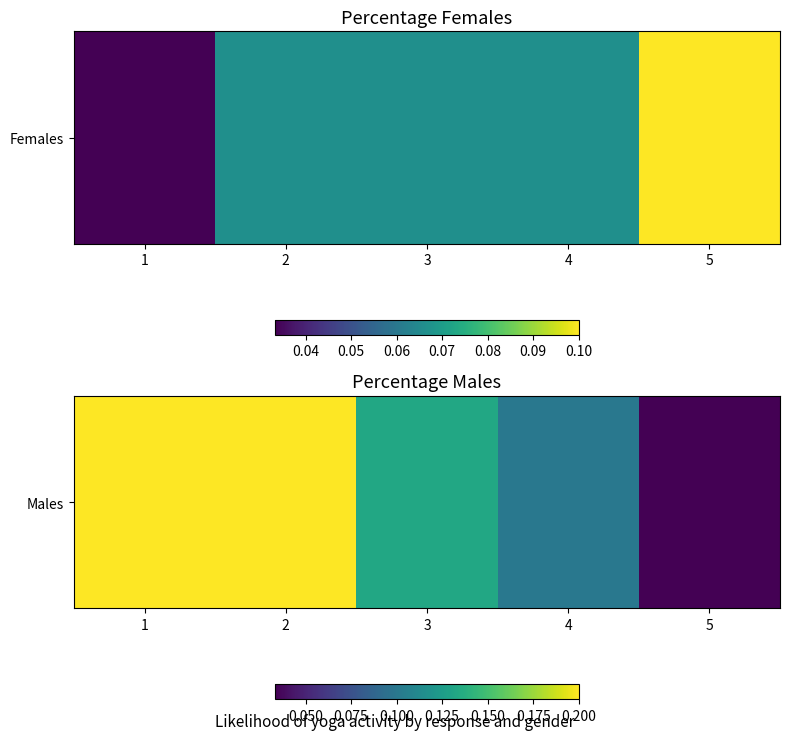

How many data points does each series have?

5